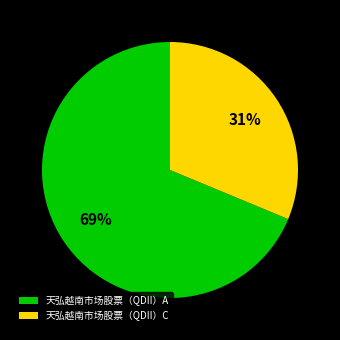

Which slice represents more than half of the pie?

天弘越南市场股票（QDII）A